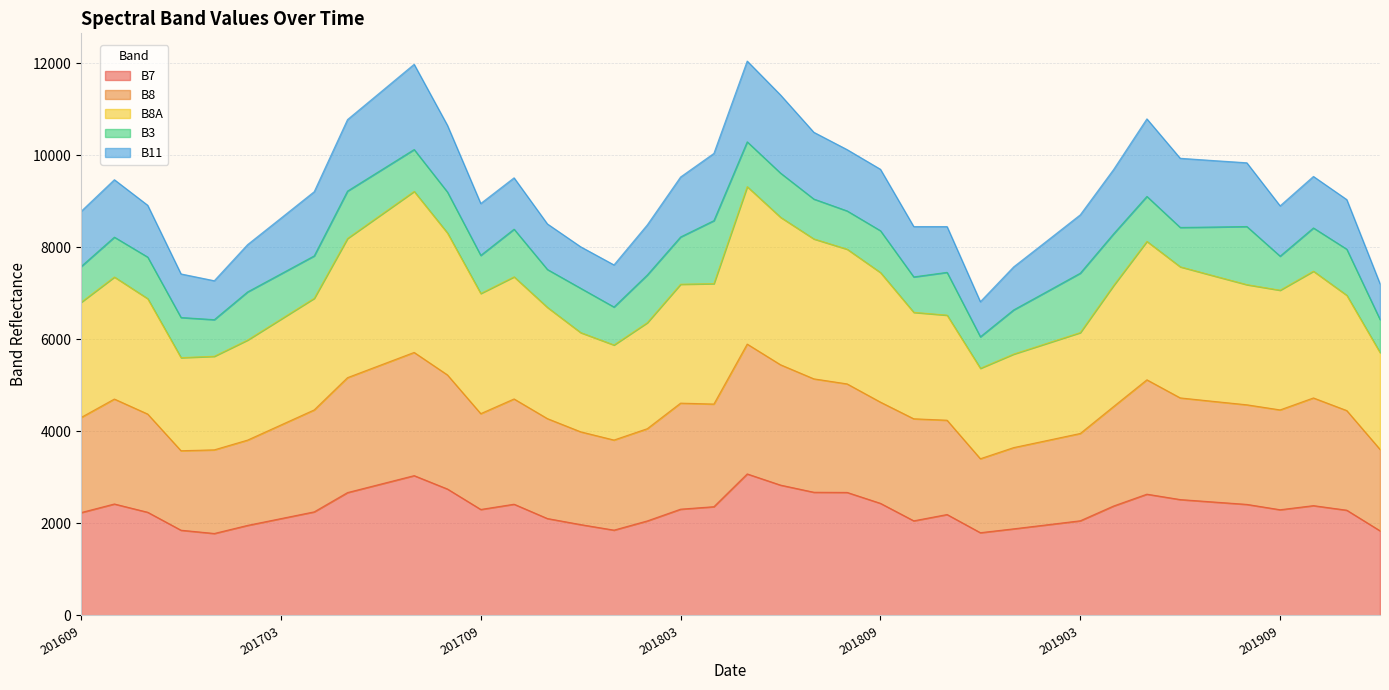

True or false: B7 and B8 intersect in this chart.

False